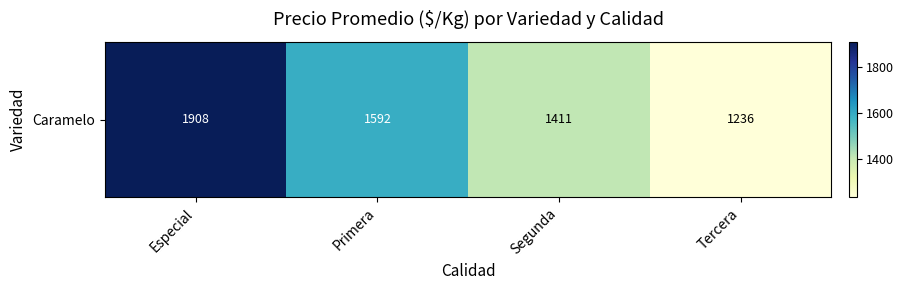

The chart shows a value of 945.4 at Primera. True or false?

False